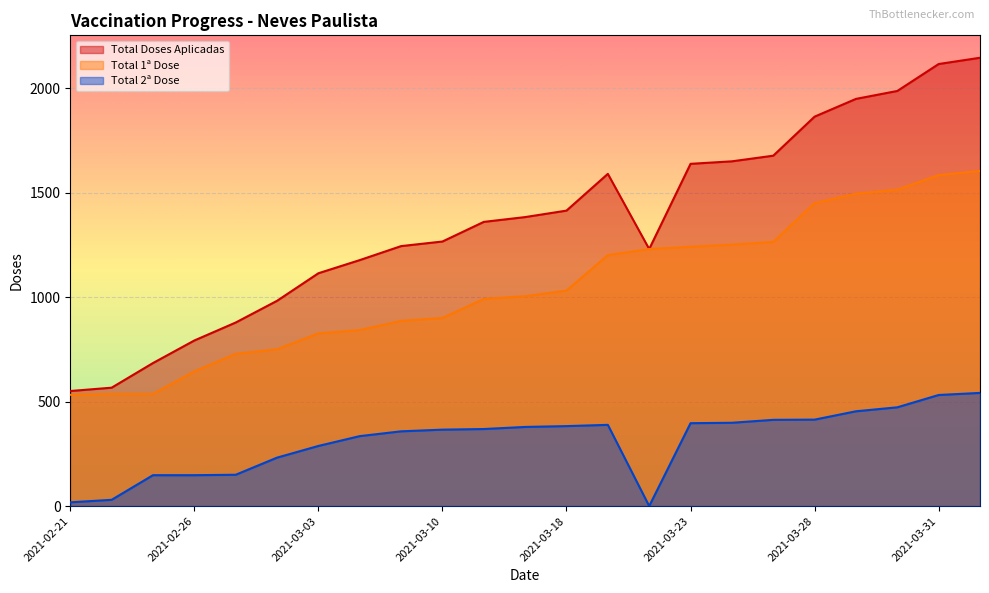

True or false: Total Doses Aplicadas and Total 1ª Dose cross at least once.

False